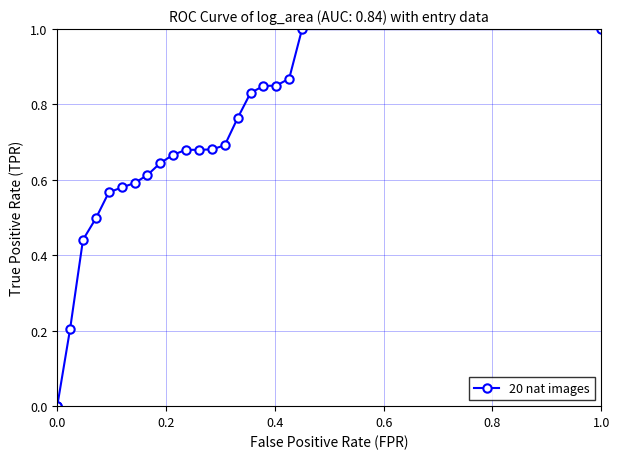

What is the difference between the maximum and second lowest values?

1.0